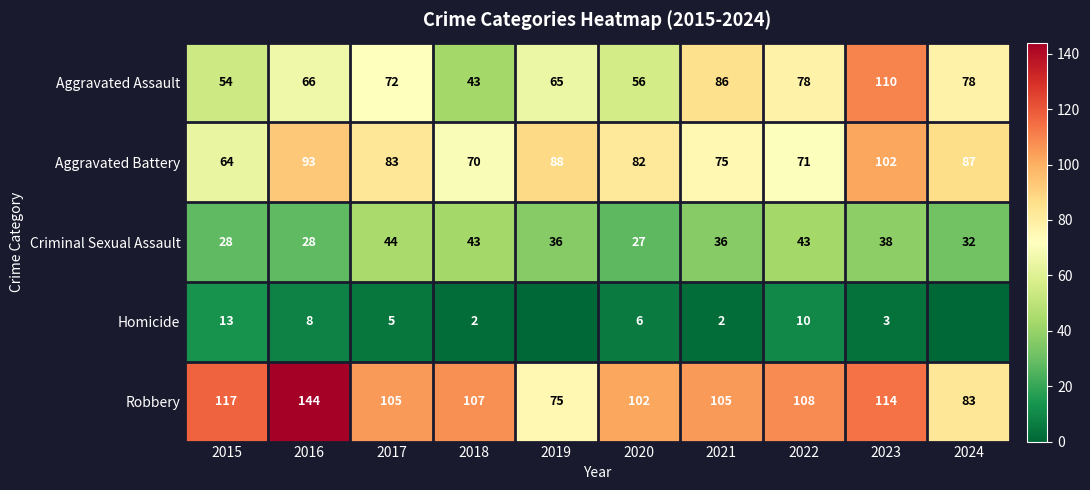

Rank the categories by Robbery value from lowest to highest.

2019, 2024, 2020, 2017, 2021, 2018, 2022, 2023, 2015, 2016